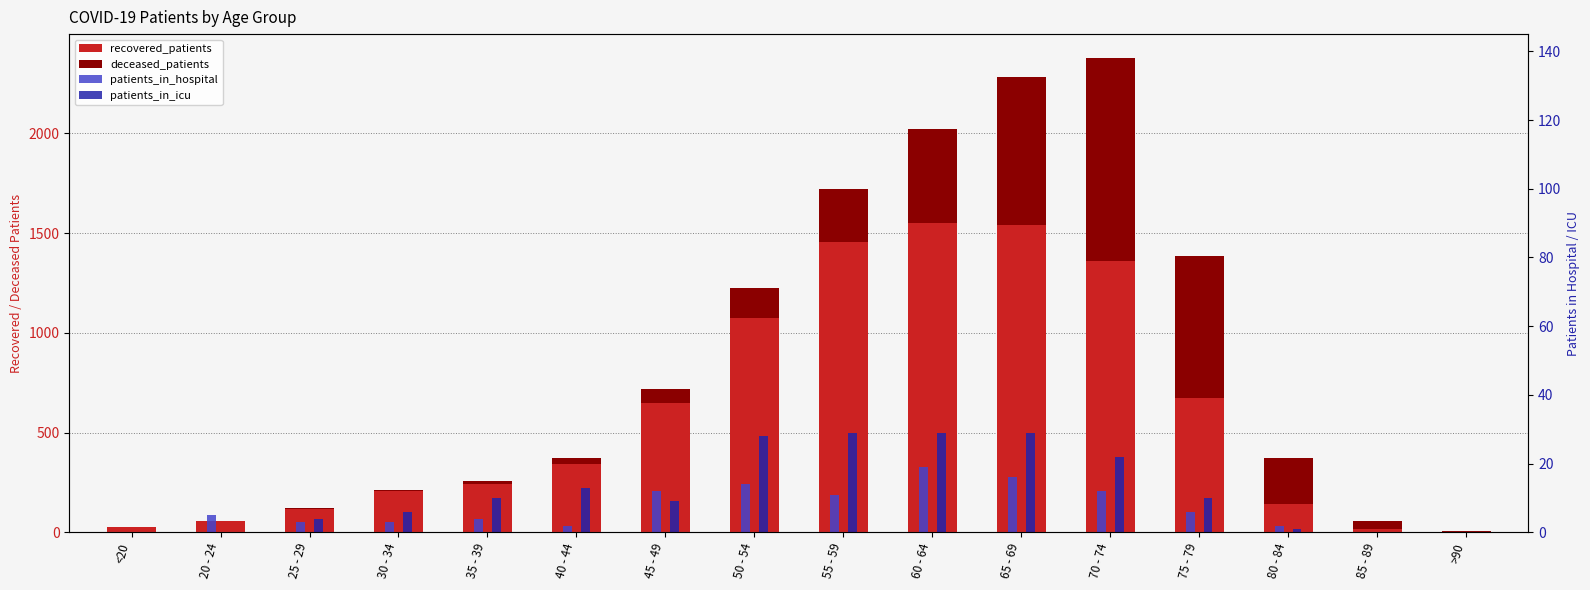

True or false: deceased_patients has a value of -594 at 20 - 24.

False